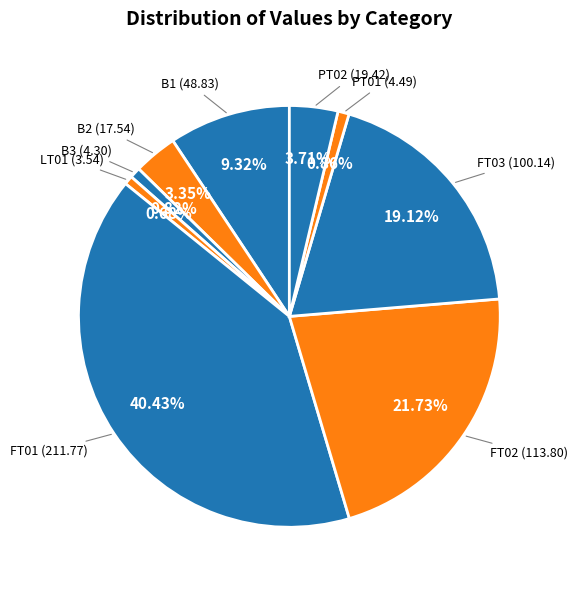

Count the number of slices in the pie.

9